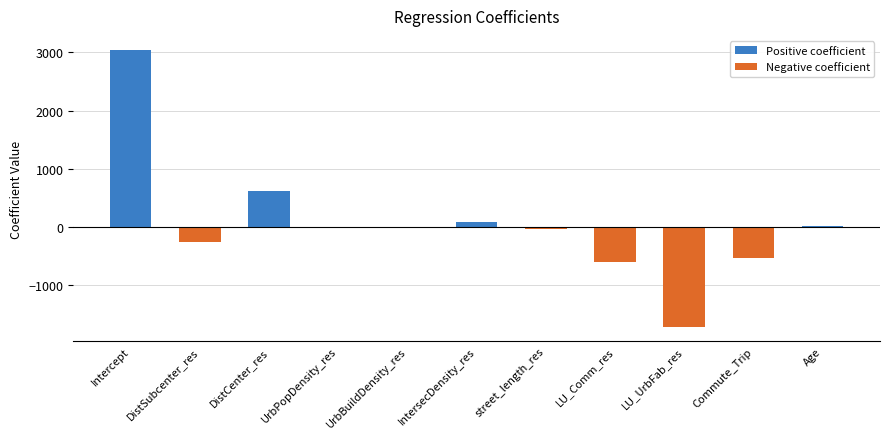

Are the bars horizontal?

No